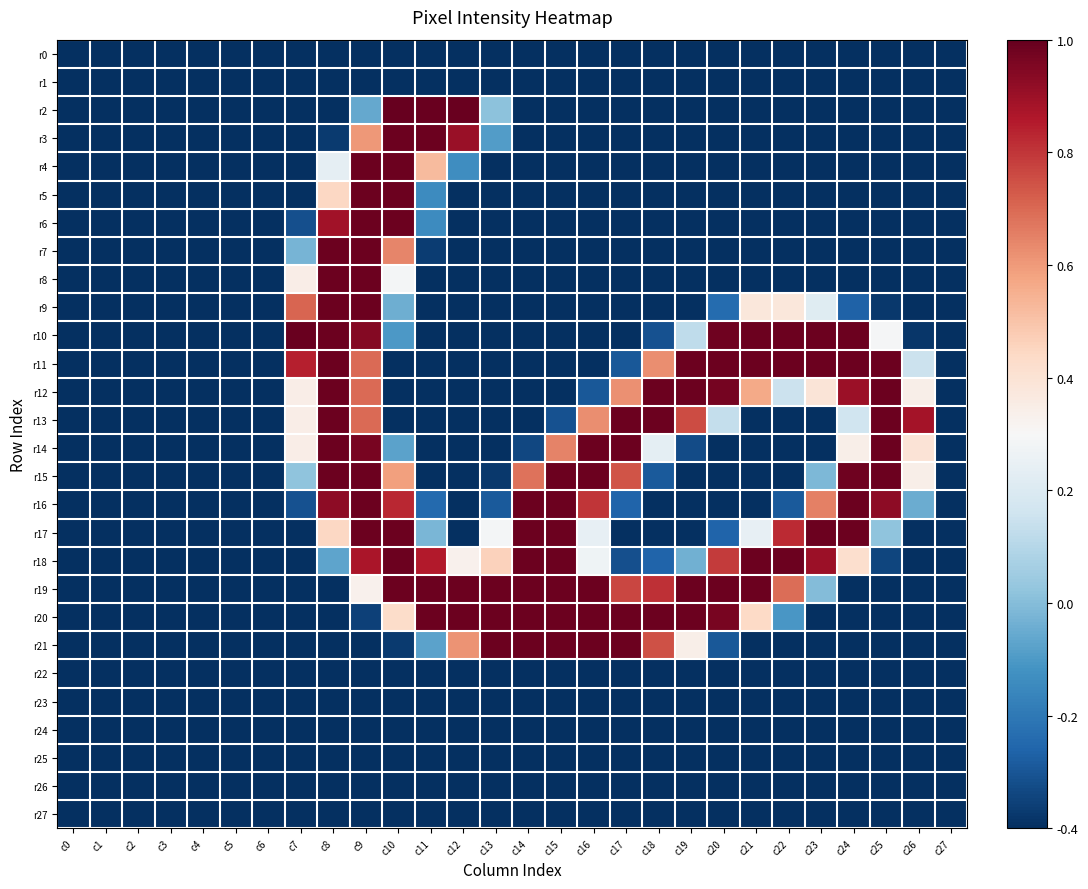

Reading right to left, what are all the values shown in this chart?

r0: c27=-0.4	c26=-0.4	c25=-0.4	c24=-0.4	c23=-0.4	c22=-0.4	c21=-0.4	c20=-0.4	c19=-0.4	c18=-0.4	c17=-0.4	c16=-0.4	c15=-0.4	c14=-0.4	c13=-0.4	c12=-0.4	c11=-0.4	c10=-0.4	c9=-0.4	c8=-0.4	c7=-0.4	c6=-0.4	c5=-0.4	c4=-0.4	c3=-0.4	c2=-0.4	c1=-0.4	c0=-0.4
r1: c27=-0.4	c26=-0.4	c25=-0.4	c24=-0.4	c23=-0.4	c22=-0.4	c21=-0.4	c20=-0.4	c19=-0.4	c18=-0.4	c17=-0.4	c16=-0.4	c15=-0.4	c14=-0.4	c13=-0.4	c12=-0.4	c11=-0.4	c10=-0.4	c9=-0.4	c8=-0.4	c7=-0.4	c6=-0.4	c5=-0.4	c4=-0.4	c3=-0.4	c2=-0.4	c1=-0.4	c0=-0.4
r2: c27=-0.4	c26=-0.4	c25=-0.4	c24=-0.4	c23=-0.4	c22=-0.4	c21=-0.4	c20=-0.4	c19=-0.4	c18=-0.4	c17=-0.4	c16=-0.4	c15=-0.4	c14=-0.4	c13=0.0	c12=1.0	c11=1.0	c10=1.0	c9=-0.1	c8=-0.4	c7=-0.4	c6=-0.4	c5=-0.4	c4=-0.4	c3=-0.4	c2=-0.4	c1=-0.4	c0=-0.4
r3: c27=-0.4	c26=-0.4	c25=-0.4	c24=-0.4	c23=-0.4	c22=-0.4	c21=-0.4	c20=-0.4	c19=-0.4	c18=-0.4	c17=-0.4	c16=-0.4	c15=-0.4	c14=-0.4	c13=-0.1	c12=0.9	c11=1.0	c10=1.0	c9=0.6	c8=-0.4	c7=-0.4	c6=-0.4	c5=-0.4	c4=-0.4	c3=-0.4	c2=-0.4	c1=-0.4	c0=-0.4
r4: c27=-0.4	c26=-0.4	c25=-0.4	c24=-0.4	c23=-0.4	c22=-0.4	c21=-0.4	c20=-0.4	c19=-0.4	c18=-0.4	c17=-0.4	c16=-0.4	c15=-0.4	c14=-0.4	c13=-0.4	c12=-0.1	c11=0.5	c10=1.0	c9=1.0	c8=0.2	c7=-0.4	c6=-0.4	c5=-0.4	c4=-0.4	c3=-0.4	c2=-0.4	c1=-0.4	c0=-0.4
r5: c27=-0.4	c26=-0.4	c25=-0.4	c24=-0.4	c23=-0.4	c22=-0.4	c21=-0.4	c20=-0.4	c19=-0.4	c18=-0.4	c17=-0.4	c16=-0.4	c15=-0.4	c14=-0.4	c13=-0.4	c12=-0.4	c11=-0.1	c10=1.0	c9=1.0	c8=0.4	c7=-0.4	c6=-0.4	c5=-0.4	c4=-0.4	c3=-0.4	c2=-0.4	c1=-0.4	c0=-0.4
r6: c27=-0.4	c26=-0.4	c25=-0.4	c24=-0.4	c23=-0.4	c22=-0.4	c21=-0.4	c20=-0.4	c19=-0.4	c18=-0.4	c17=-0.4	c16=-0.4	c15=-0.4	c14=-0.4	c13=-0.4	c12=-0.4	c11=-0.1	c10=1.0	c9=1.0	c8=0.9	c7=-0.3	c6=-0.4	c5=-0.4	c4=-0.4	c3=-0.4	c2=-0.4	c1=-0.4	c0=-0.4
r7: c27=-0.4	c26=-0.4	c25=-0.4	c24=-0.4	c23=-0.4	c22=-0.4	c21=-0.4	c20=-0.4	c19=-0.4	c18=-0.4	c17=-0.4	c16=-0.4	c15=-0.4	c14=-0.4	c13=-0.4	c12=-0.4	c11=-0.4	c10=0.6	c9=1.0	c8=1.0	c7=-0.0	c6=-0.4	c5=-0.4	c4=-0.4	c3=-0.4	c2=-0.4	c1=-0.4	c0=-0.4
r8: c27=-0.4	c26=-0.4	c25=-0.4	c24=-0.4	c23=-0.4	c22=-0.4	c21=-0.4	c20=-0.4	c19=-0.4	c18=-0.4	c17=-0.4	c16=-0.4	c15=-0.4	c14=-0.4	c13=-0.4	c12=-0.4	c11=-0.4	c10=0.3	c9=1.0	c8=1.0	c7=0.3	c6=-0.4	c5=-0.4	c4=-0.4	c3=-0.4	c2=-0.4	c1=-0.4	c0=-0.4
r9: c27=-0.4	c26=-0.4	c25=-0.4	c24=-0.3	c23=0.2	c22=0.4	c21=0.4	c20=-0.2	c19=-0.4	c18=-0.4	c17=-0.4	c16=-0.4	c15=-0.4	c14=-0.4	c13=-0.4	c12=-0.4	c11=-0.4	c10=-0.0	c9=1.0	c8=1.0	c7=0.7	c6=-0.4	c5=-0.4	c4=-0.4	c3=-0.4	c2=-0.4	c1=-0.4	c0=-0.4
r10: c27=-0.4	c26=-0.4	c25=0.3	c24=1.0	c23=1.0	c22=1.0	c21=1.0	c20=1.0	c19=0.1	c18=-0.3	c17=-0.4	c16=-0.4	c15=-0.4	c14=-0.4	c13=-0.4	c12=-0.4	c11=-0.4	c10=-0.1	c9=0.9	c8=1.0	c7=1.0	c6=-0.4	c5=-0.4	c4=-0.4	c3=-0.4	c2=-0.4	c1=-0.4	c0=-0.4
r11: c27=-0.4	c26=0.1	c25=1.0	c24=1.0	c23=1.0	c22=1.0	c21=1.0	c20=1.0	c19=1.0	c18=0.6	c17=-0.3	c16=-0.4	c15=-0.4	c14=-0.4	c13=-0.4	c12=-0.4	c11=-0.4	c10=-0.4	c9=0.7	c8=1.0	c7=0.8	c6=-0.4	c5=-0.4	c4=-0.4	c3=-0.4	c2=-0.4	c1=-0.4	c0=-0.4
r12: c27=-0.4	c26=0.3	c25=1.0	c24=0.9	c23=0.4	c22=0.1	c21=0.6	c20=1.0	c19=1.0	c18=1.0	c17=0.6	c16=-0.3	c15=-0.4	c14=-0.4	c13=-0.4	c12=-0.4	c11=-0.4	c10=-0.4	c9=0.7	c8=1.0	c7=0.3	c6=-0.4	c5=-0.4	c4=-0.4	c3=-0.4	c2=-0.4	c1=-0.4	c0=-0.4
r13: c27=-0.4	c26=0.9	c25=1.0	c24=0.2	c23=-0.4	c22=-0.4	c21=-0.4	c20=0.1	c19=0.8	c18=1.0	c17=1.0	c16=0.6	c15=-0.3	c14=-0.4	c13=-0.4	c12=-0.4	c11=-0.4	c10=-0.4	c9=0.7	c8=1.0	c7=0.3	c6=-0.4	c5=-0.4	c4=-0.4	c3=-0.4	c2=-0.4	c1=-0.4	c0=-0.4
r14: c27=-0.4	c26=0.4	c25=1.0	c24=0.3	c23=-0.4	c22=-0.4	c21=-0.4	c20=-0.4	c19=-0.3	c18=0.2	c17=1.0	c16=1.0	c15=0.6	c14=-0.3	c13=-0.4	c12=-0.4	c11=-0.4	c10=-0.1	c9=1.0	c8=1.0	c7=0.3	c6=-0.4	c5=-0.4	c4=-0.4	c3=-0.4	c2=-0.4	c1=-0.4	c0=-0.4
r15: c27=-0.4	c26=0.3	c25=1.0	c24=1.0	c23=-0.0	c22=-0.4	c21=-0.4	c20=-0.4	c19=-0.4	c18=-0.3	c17=0.7	c16=1.0	c15=1.0	c14=0.7	c13=-0.4	c12=-0.4	c11=-0.4	c10=0.6	c9=1.0	c8=1.0	c7=0.0	c6=-0.4	c5=-0.4	c4=-0.4	c3=-0.4	c2=-0.4	c1=-0.4	c0=-0.4
r16: c27=-0.4	c26=-0.0	c25=0.9	c24=1.0	c23=0.7	c22=-0.3	c21=-0.4	c20=-0.4	c19=-0.4	c18=-0.4	c17=-0.3	c16=0.8	c15=1.0	c14=1.0	c13=-0.3	c12=-0.4	c11=-0.2	c10=0.8	c9=1.0	c8=0.9	c7=-0.3	c6=-0.4	c5=-0.4	c4=-0.4	c3=-0.4	c2=-0.4	c1=-0.4	c0=-0.4
r17: c27=-0.4	c26=-0.4	c25=0.0	c24=1.0	c23=1.0	c22=0.8	c21=0.2	c20=-0.3	c19=-0.4	c18=-0.4	c17=-0.4	c16=0.2	c15=1.0	c14=1.0	c13=0.3	c12=-0.4	c11=-0.0	c10=1.0	c9=1.0	c8=0.4	c7=-0.4	c6=-0.4	c5=-0.4	c4=-0.4	c3=-0.4	c2=-0.4	c1=-0.4	c0=-0.4
r18: c27=-0.4	c26=-0.4	c25=-0.3	c24=0.4	c23=0.9	c22=1.0	c21=1.0	c20=0.8	c19=-0.0	c18=-0.3	c17=-0.3	c16=0.3	c15=1.0	c14=1.0	c13=0.5	c12=0.3	c11=0.9	c10=1.0	c9=0.9	c8=-0.1	c7=-0.4	c6=-0.4	c5=-0.4	c4=-0.4	c3=-0.4	c2=-0.4	c1=-0.4	c0=-0.4
r19: c27=-0.4	c26=-0.4	c25=-0.4	c24=-0.4	c23=-0.0	c22=0.7	c21=1.0	c20=1.0	c19=1.0	c18=0.8	c17=0.8	c16=1.0	c15=1.0	c14=1.0	c13=1.0	c12=1.0	c11=1.0	c10=1.0	c9=0.3	c8=-0.4	c7=-0.4	c6=-0.4	c5=-0.4	c4=-0.4	c3=-0.4	c2=-0.4	c1=-0.4	c0=-0.4
r20: c27=-0.4	c26=-0.4	c25=-0.4	c24=-0.4	c23=-0.4	c22=-0.1	c21=0.4	c20=1.0	c19=1.0	c18=1.0	c17=1.0	c16=1.0	c15=1.0	c14=1.0	c13=1.0	c12=1.0	c11=1.0	c10=0.4	c9=-0.4	c8=-0.4	c7=-0.4	c6=-0.4	c5=-0.4	c4=-0.4	c3=-0.4	c2=-0.4	c1=-0.4	c0=-0.4
r21: c27=-0.4	c26=-0.4	c25=-0.4	c24=-0.4	c23=-0.4	c22=-0.4	c21=-0.4	c20=-0.3	c19=0.3	c18=0.7	c17=1.0	c16=1.0	c15=1.0	c14=1.0	c13=1.0	c12=0.6	c11=-0.1	c10=-0.4	c9=-0.4	c8=-0.4	c7=-0.4	c6=-0.4	c5=-0.4	c4=-0.4	c3=-0.4	c2=-0.4	c1=-0.4	c0=-0.4
r22: c27=-0.4	c26=-0.4	c25=-0.4	c24=-0.4	c23=-0.4	c22=-0.4	c21=-0.4	c20=-0.4	c19=-0.4	c18=-0.4	c17=-0.4	c16=-0.4	c15=-0.4	c14=-0.4	c13=-0.4	c12=-0.4	c11=-0.4	c10=-0.4	c9=-0.4	c8=-0.4	c7=-0.4	c6=-0.4	c5=-0.4	c4=-0.4	c3=-0.4	c2=-0.4	c1=-0.4	c0=-0.4
r23: c27=-0.4	c26=-0.4	c25=-0.4	c24=-0.4	c23=-0.4	c22=-0.4	c21=-0.4	c20=-0.4	c19=-0.4	c18=-0.4	c17=-0.4	c16=-0.4	c15=-0.4	c14=-0.4	c13=-0.4	c12=-0.4	c11=-0.4	c10=-0.4	c9=-0.4	c8=-0.4	c7=-0.4	c6=-0.4	c5=-0.4	c4=-0.4	c3=-0.4	c2=-0.4	c1=-0.4	c0=-0.4
r24: c27=-0.4	c26=-0.4	c25=-0.4	c24=-0.4	c23=-0.4	c22=-0.4	c21=-0.4	c20=-0.4	c19=-0.4	c18=-0.4	c17=-0.4	c16=-0.4	c15=-0.4	c14=-0.4	c13=-0.4	c12=-0.4	c11=-0.4	c10=-0.4	c9=-0.4	c8=-0.4	c7=-0.4	c6=-0.4	c5=-0.4	c4=-0.4	c3=-0.4	c2=-0.4	c1=-0.4	c0=-0.4
r25: c27=-0.4	c26=-0.4	c25=-0.4	c24=-0.4	c23=-0.4	c22=-0.4	c21=-0.4	c20=-0.4	c19=-0.4	c18=-0.4	c17=-0.4	c16=-0.4	c15=-0.4	c14=-0.4	c13=-0.4	c12=-0.4	c11=-0.4	c10=-0.4	c9=-0.4	c8=-0.4	c7=-0.4	c6=-0.4	c5=-0.4	c4=-0.4	c3=-0.4	c2=-0.4	c1=-0.4	c0=-0.4
r26: c27=-0.4	c26=-0.4	c25=-0.4	c24=-0.4	c23=-0.4	c22=-0.4	c21=-0.4	c20=-0.4	c19=-0.4	c18=-0.4	c17=-0.4	c16=-0.4	c15=-0.4	c14=-0.4	c13=-0.4	c12=-0.4	c11=-0.4	c10=-0.4	c9=-0.4	c8=-0.4	c7=-0.4	c6=-0.4	c5=-0.4	c4=-0.4	c3=-0.4	c2=-0.4	c1=-0.4	c0=-0.4
r27: c27=-0.4	c26=-0.4	c25=-0.4	c24=-0.4	c23=-0.4	c22=-0.4	c21=-0.4	c20=-0.4	c19=-0.4	c18=-0.4	c17=-0.4	c16=-0.4	c15=-0.4	c14=-0.4	c13=-0.4	c12=-0.4	c11=-0.4	c10=-0.4	c9=-0.4	c8=-0.4	c7=-0.4	c6=-0.4	c5=-0.4	c4=-0.4	c3=-0.4	c2=-0.4	c1=-0.4	c0=-0.4